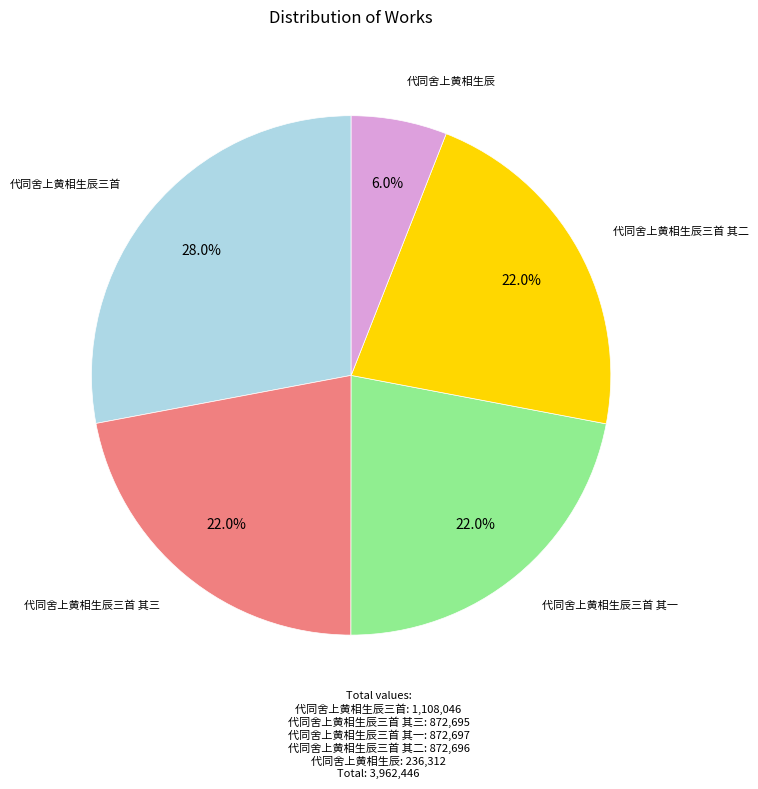

Is there a majority slice in this chart?

No